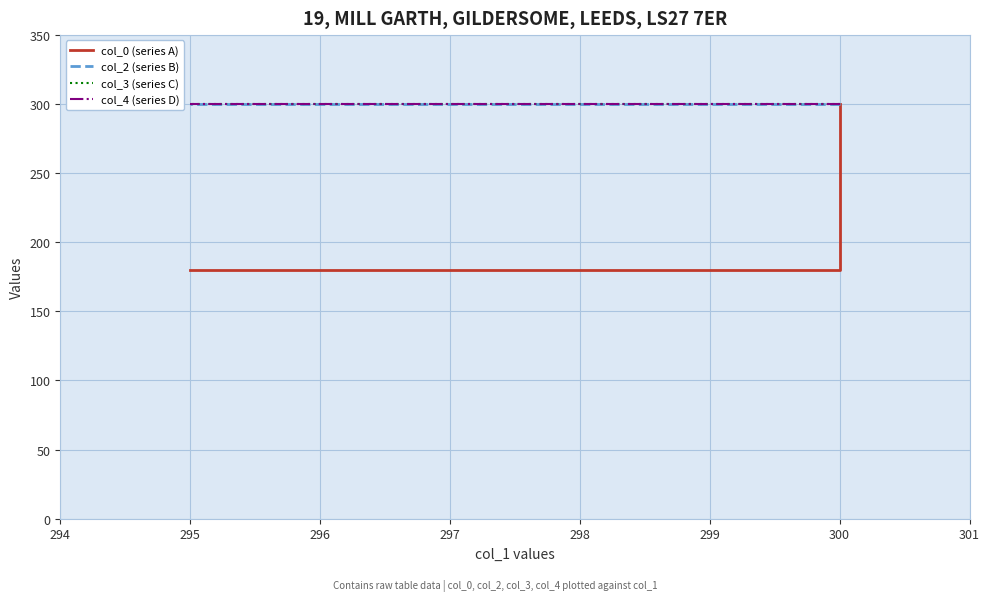

How many distinct data groups are displayed?

4